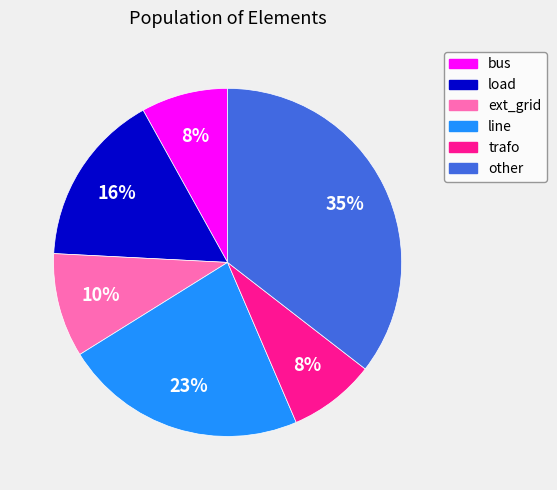

Is the sum of other and line greater than half?

Yes